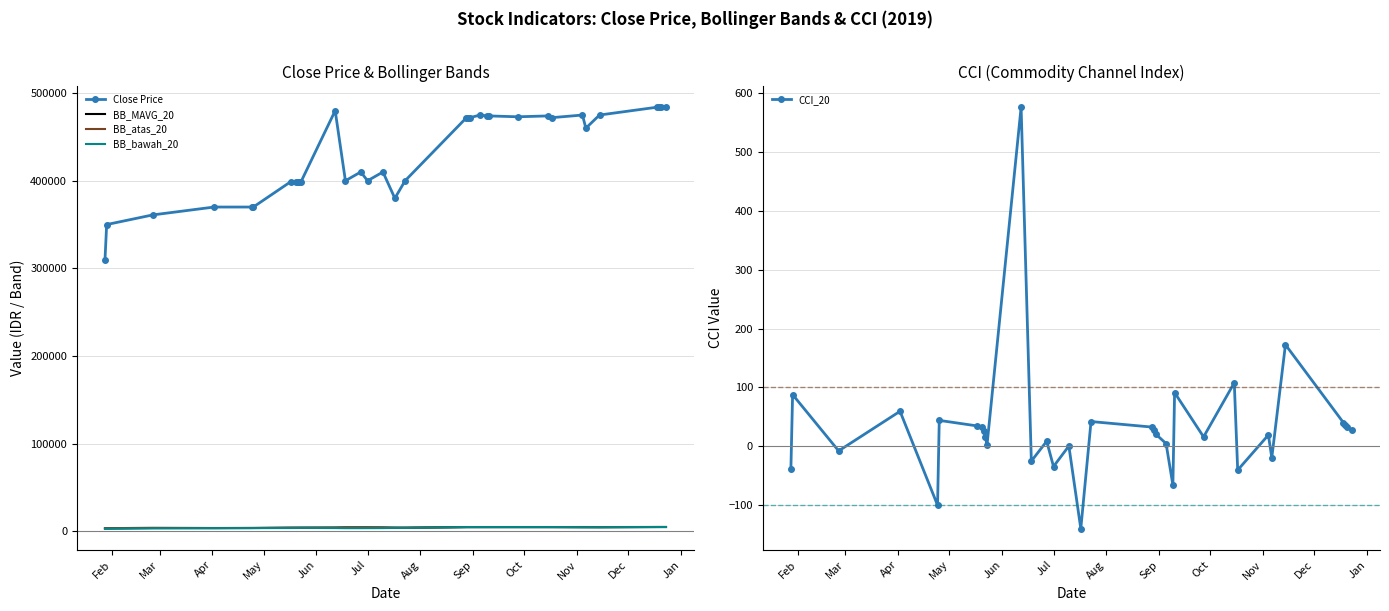

True or false: Close Price and BB_MAVG_20 intersect in this chart.

False